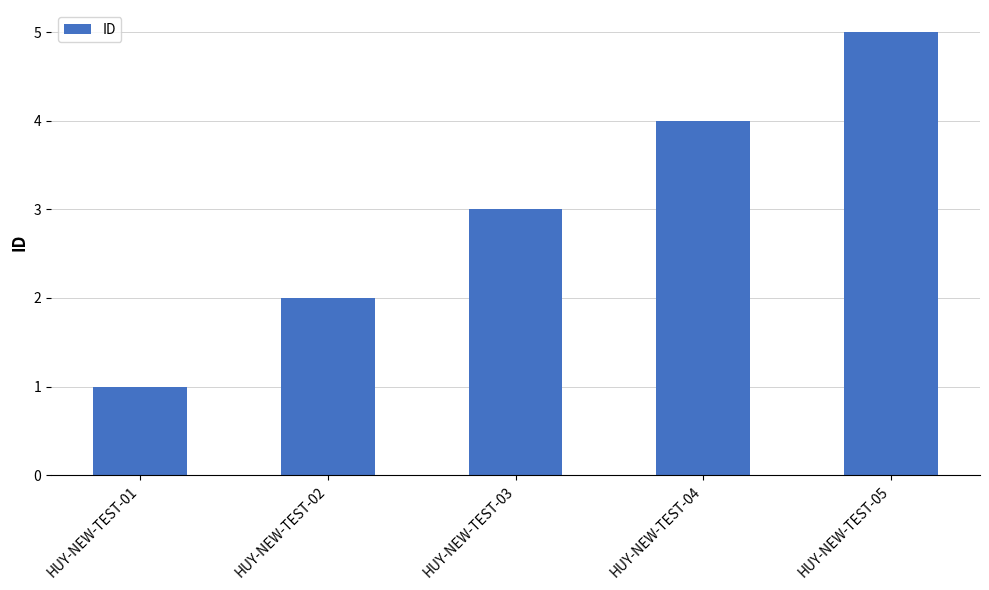

How many distinct data groups are displayed?

1